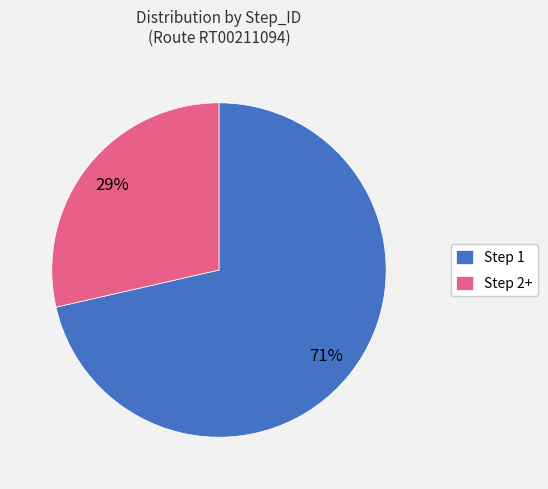

To the nearest percent, what is the average slice percentage?

50%